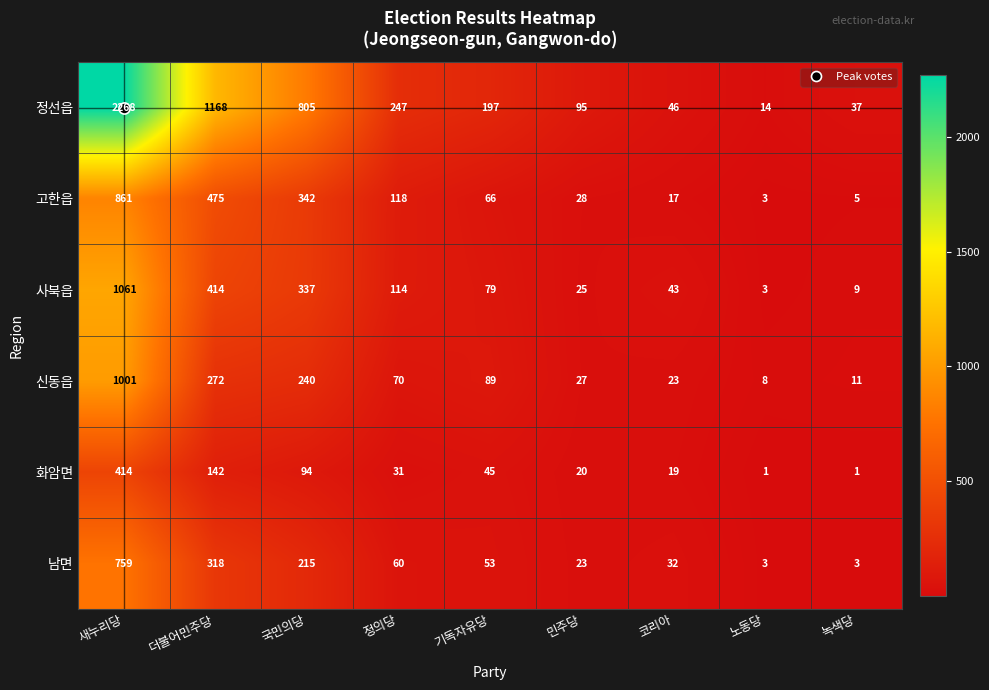

What is the average value of the 사북읍 series?

232